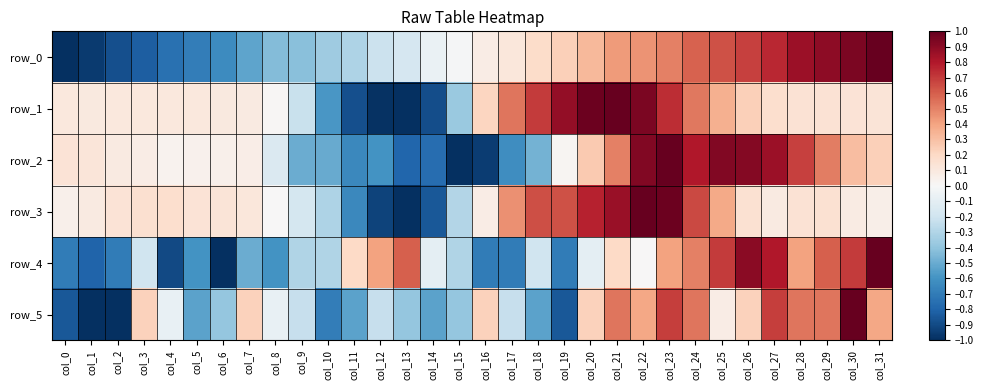

What is the difference between the second highest and second lowest values in the row_2 series?

1.9